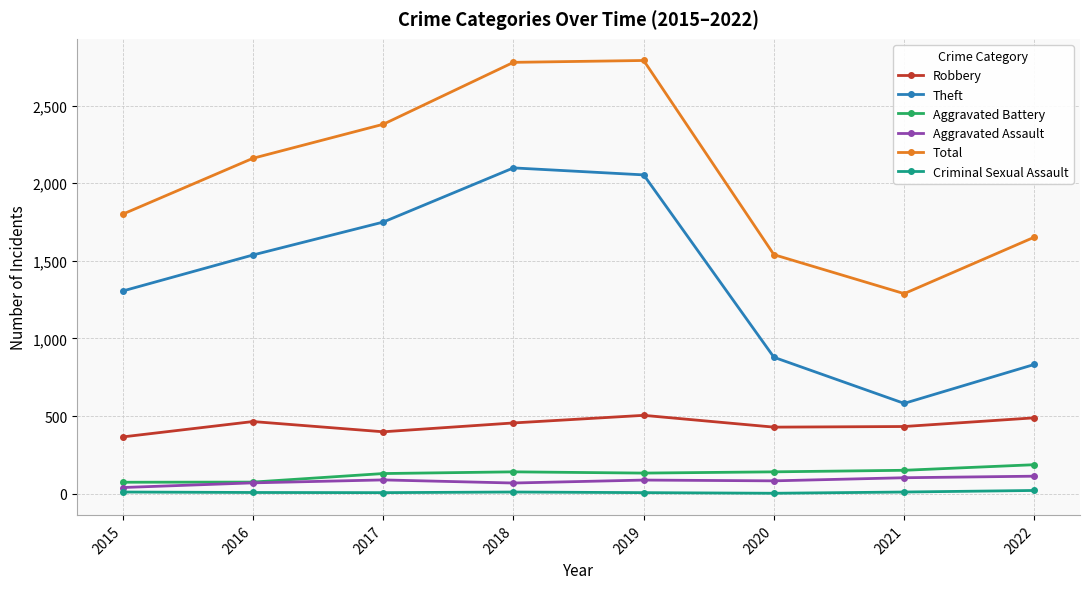

What is the average value of the Theft series?

1380